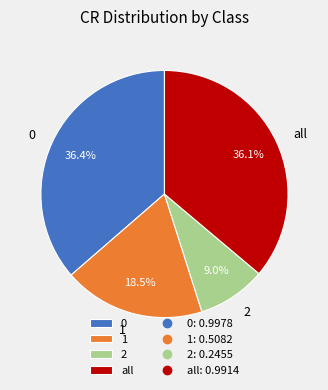

What percentage is the all slice, to the nearest percent?

36%